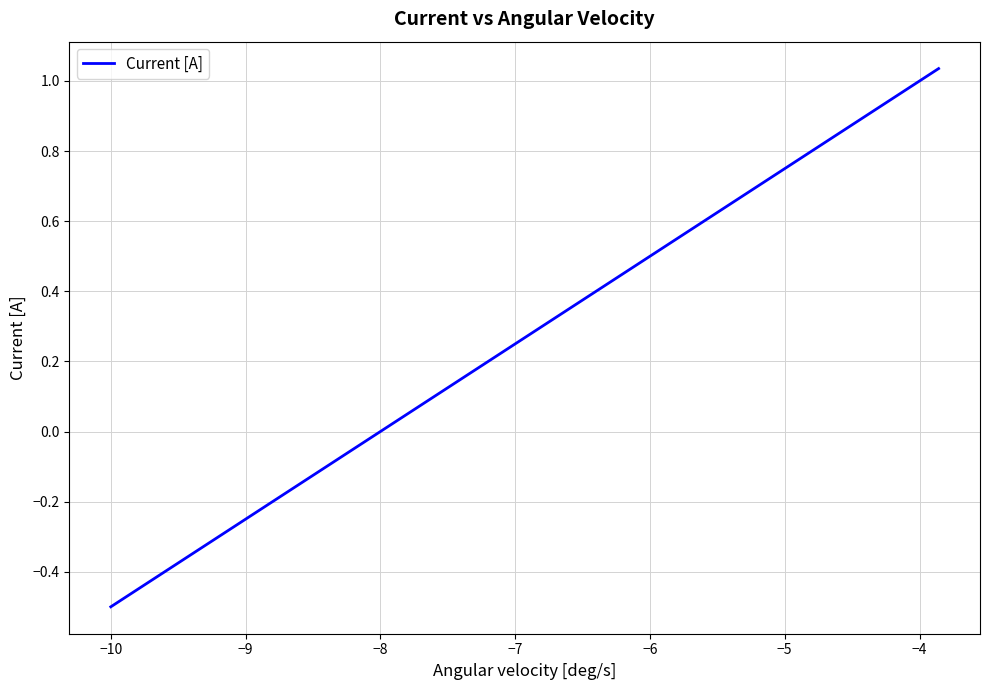

How many lines are shown in the chart?

1